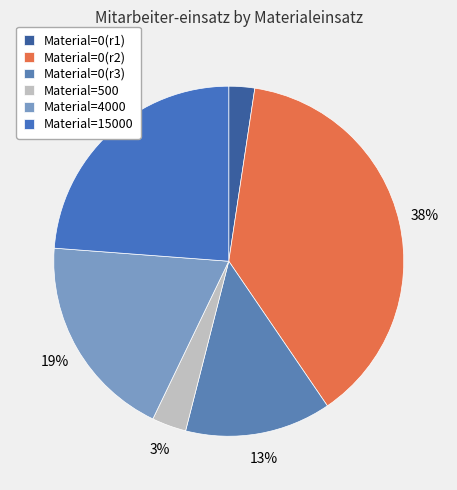

How many segments does this pie chart have?

6